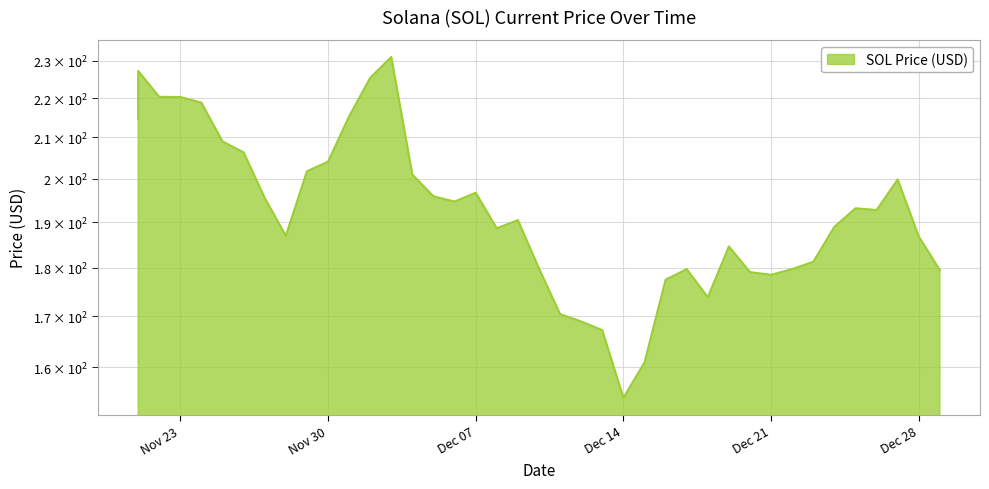

At which category does the chart reach its peak across all series?

12/03/2021